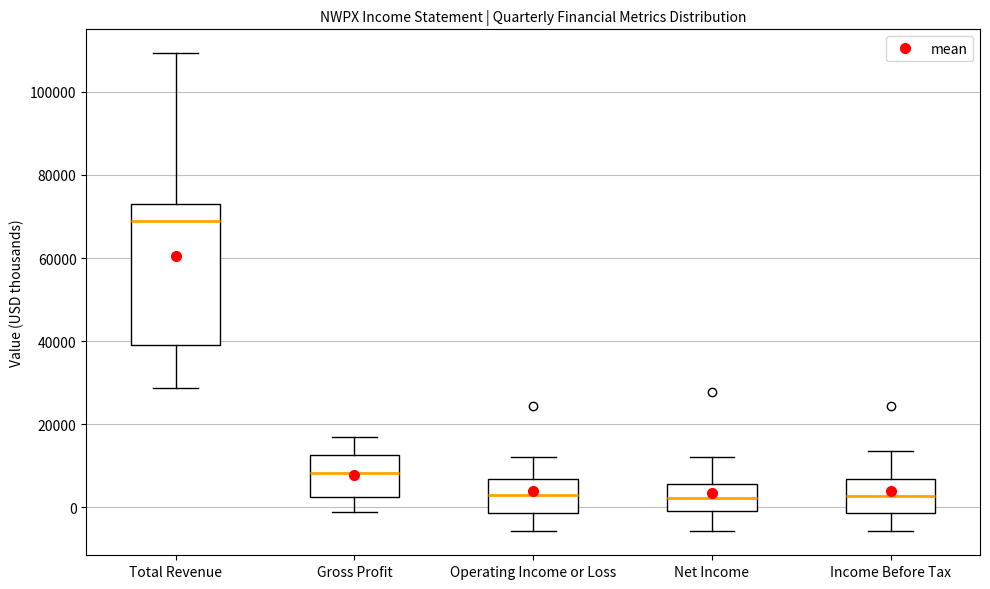

Reading left to right, read every box against the y-axis: the position of its median line, the range the box covers, and the ends of its whiskers. The values are not printed on the chart, so give them approximately, as read against the axis.

Total Revenue: median 68000, box 40000 to 74000, whiskers 28000 to 110000
Gross Profit: median 8000, box 2000 to 12000, whiskers -2000 to 16000
Operating Income or Loss: median 4000, box -2000 to 6000, whiskers -6000 to 12000
Net Income: median 2000, box 0 to 6000, whiskers -6000 to 12000
Income Before Tax: median 2000, box -2000 to 6000, whiskers -6000 to 14000